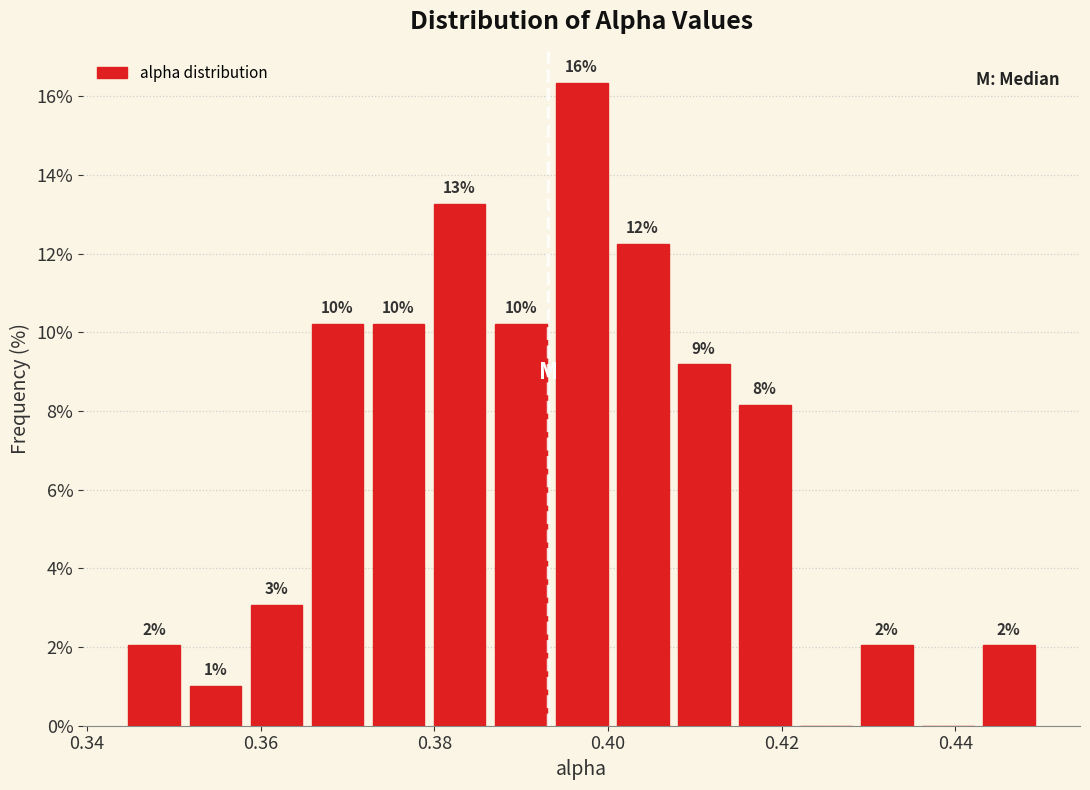

Around what value on the x-axis is the tallest bar? Give the approximate position of its centre, as read against the axis.

0.396